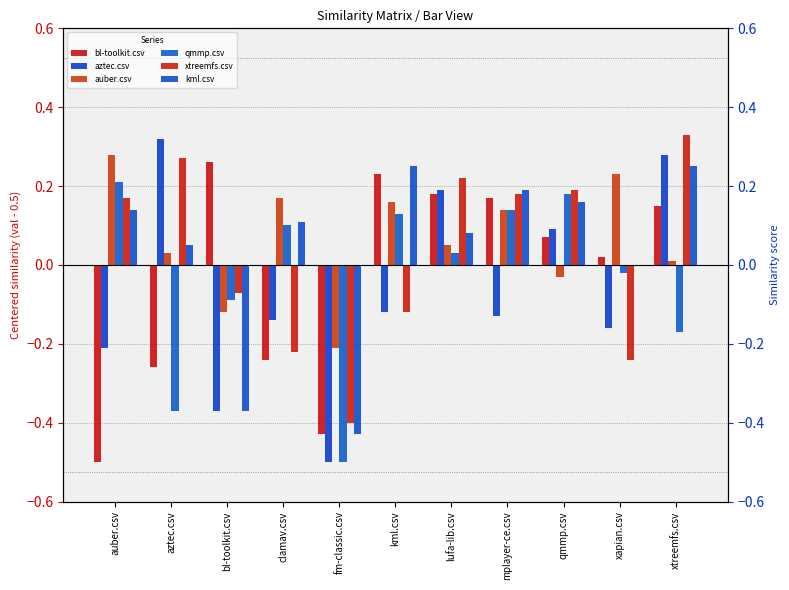

What is the difference between the highest and lowest values at mplayer-ce.csv?

0.3